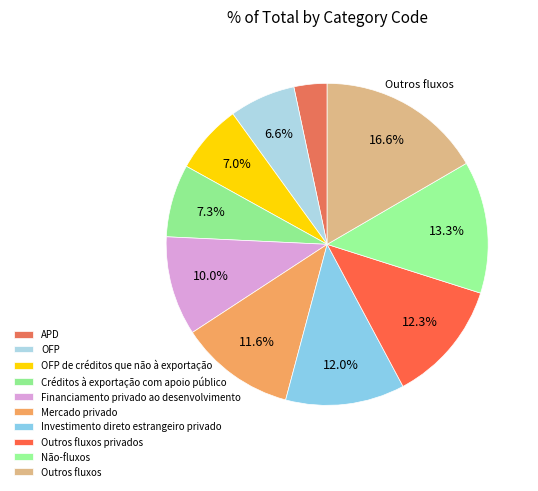

To the nearest percent, what percentage of the pie is Não-fluxos?

13%